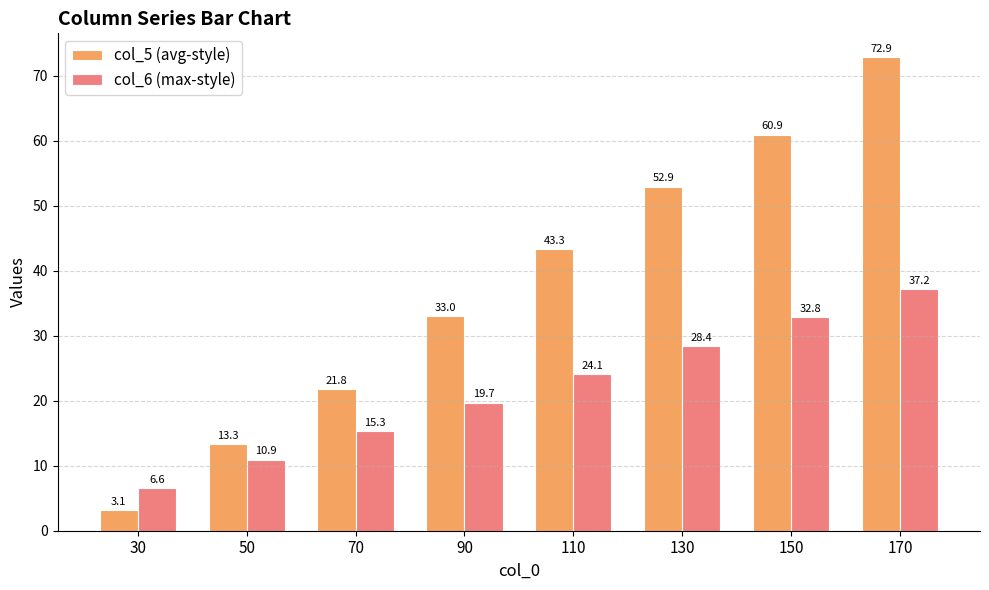

Reading left to right, extract all data points from this chart.

col_5 (avg-style): 3.1	13.3	21.8	33.0	43.3	52.9	60.9	72.9
col_6 (max-style): 6.6	10.9	15.3	19.7	24.1	28.4	32.8	37.2